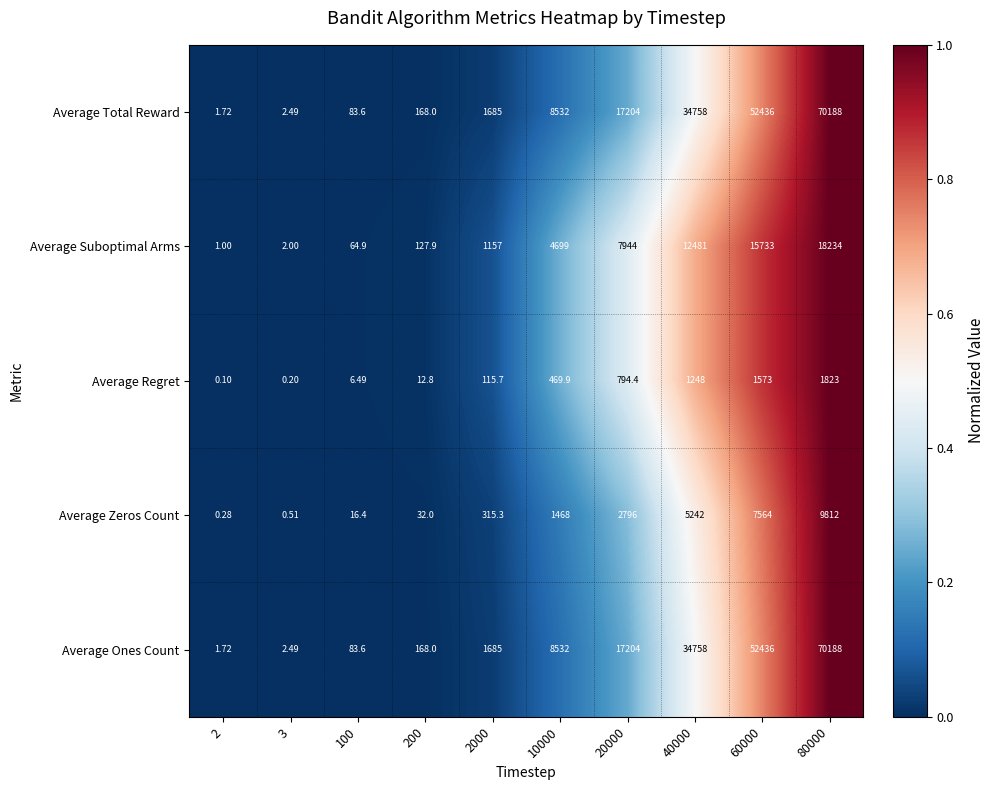

Count the number of categories in the chart.

10